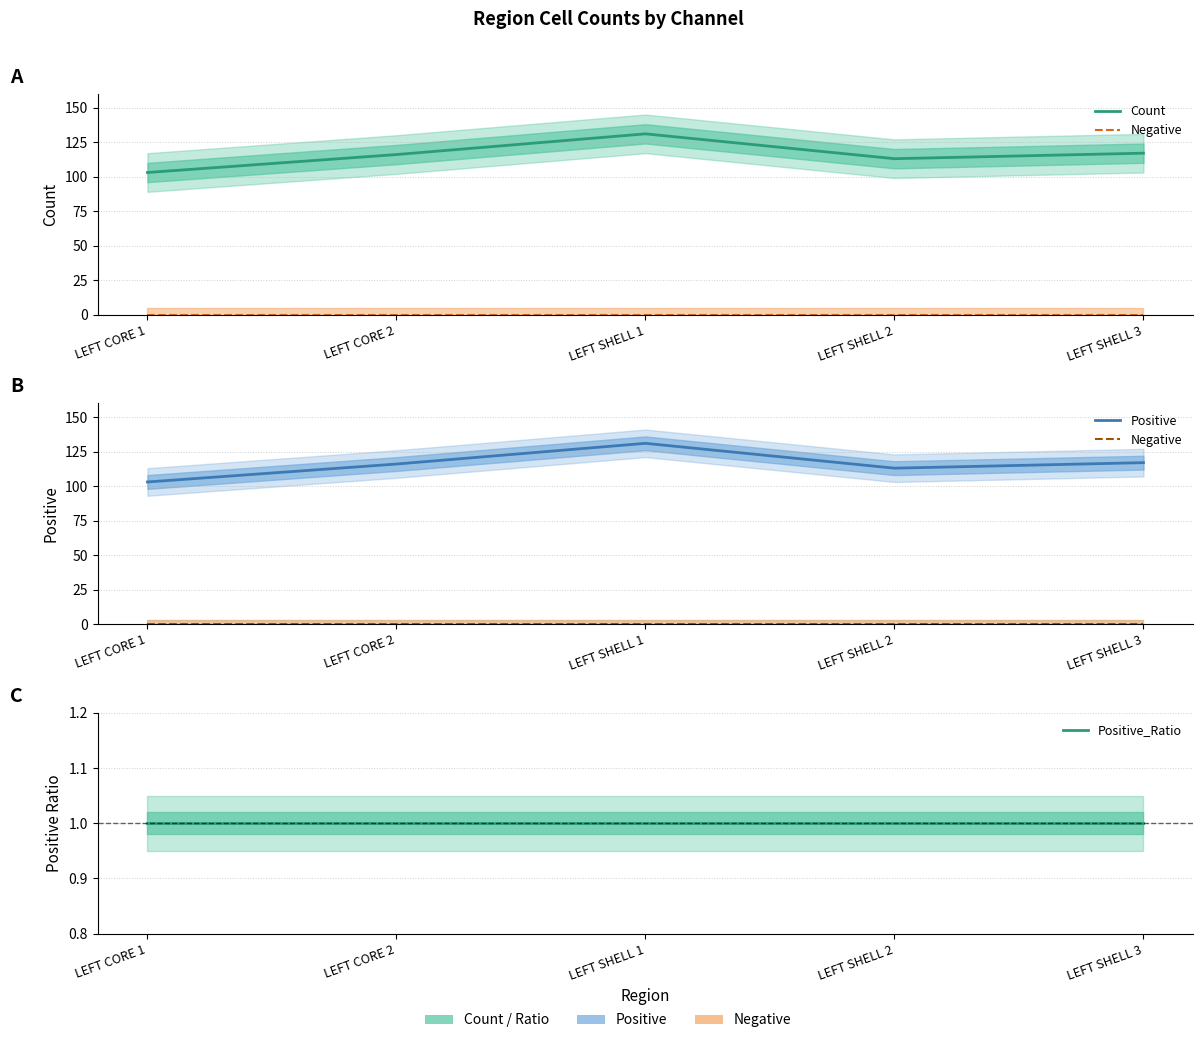

Which label corresponds to the smallest value in the chart?

LEFT CORE 1